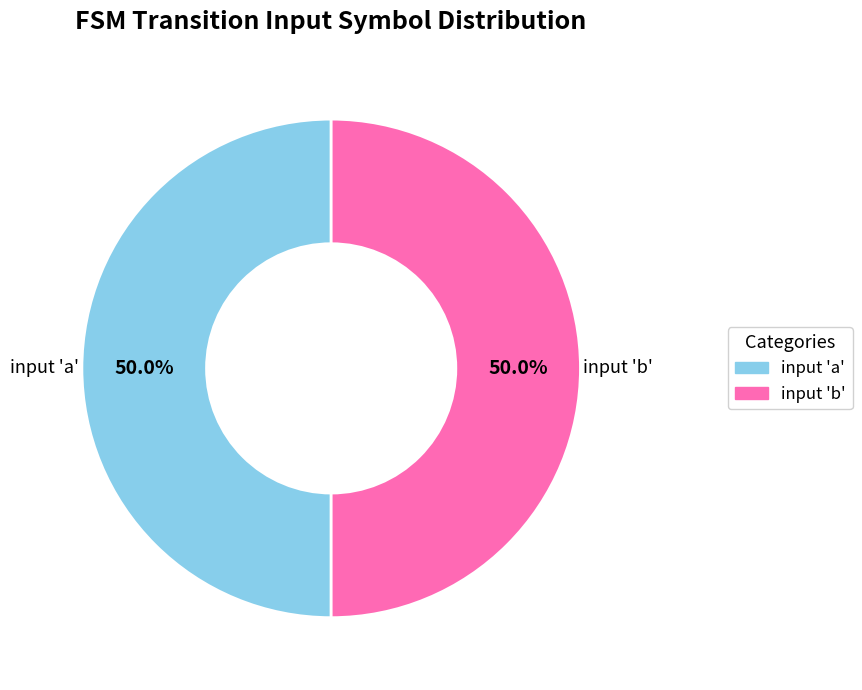

Approximately how many times larger is the value at input 'b' compared to input 'a'?

1.0